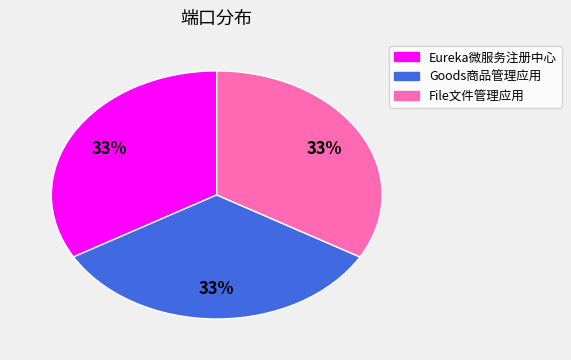

To the nearest percent, what is the combined percentage of Goods商品管理应用 and File文件管理应用?

67%